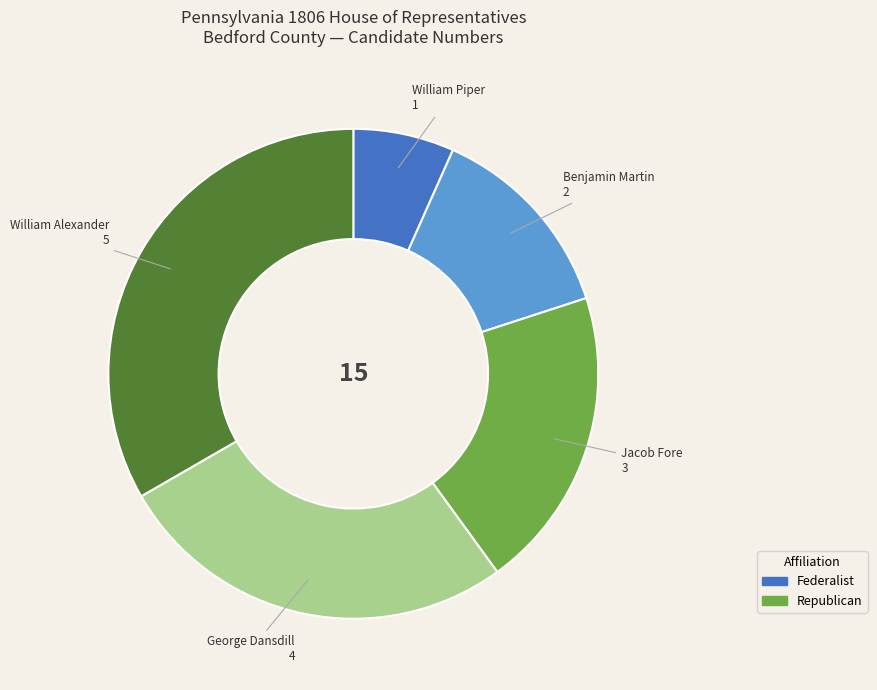

Is it true that Benjamin Martin is 13% of the pie?

True